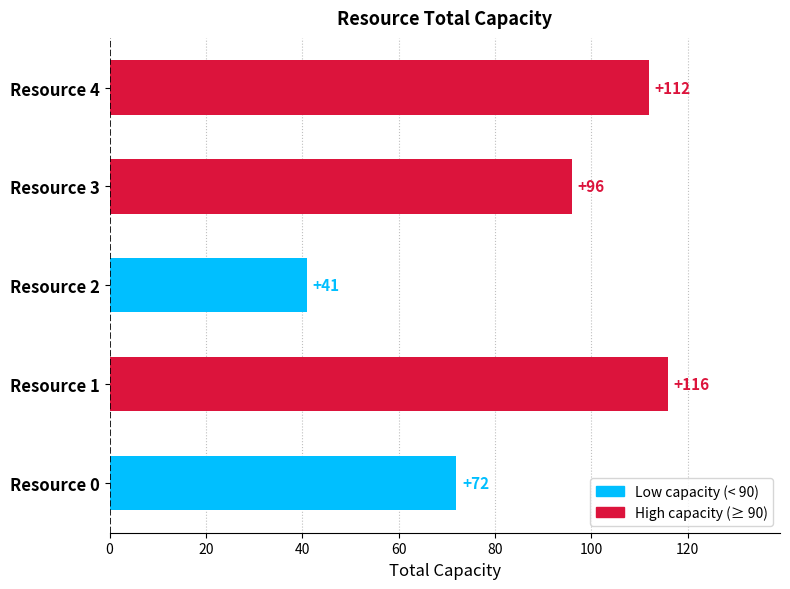

Which label corresponds to the largest value in the chart?

Resource 1